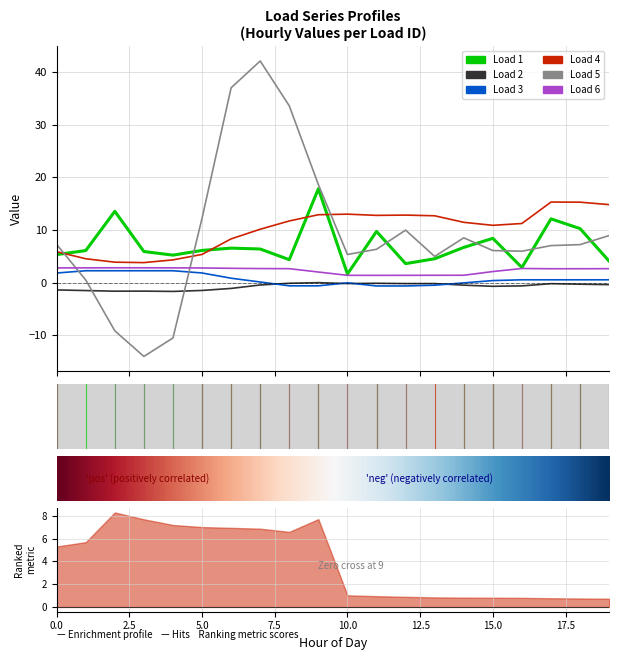

Which series has the largest total across all categories?

4